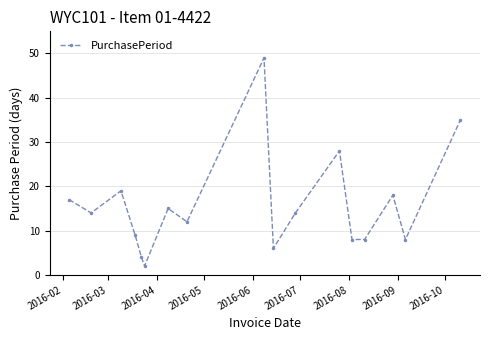

What is the difference between the maximum and minimum values?

47